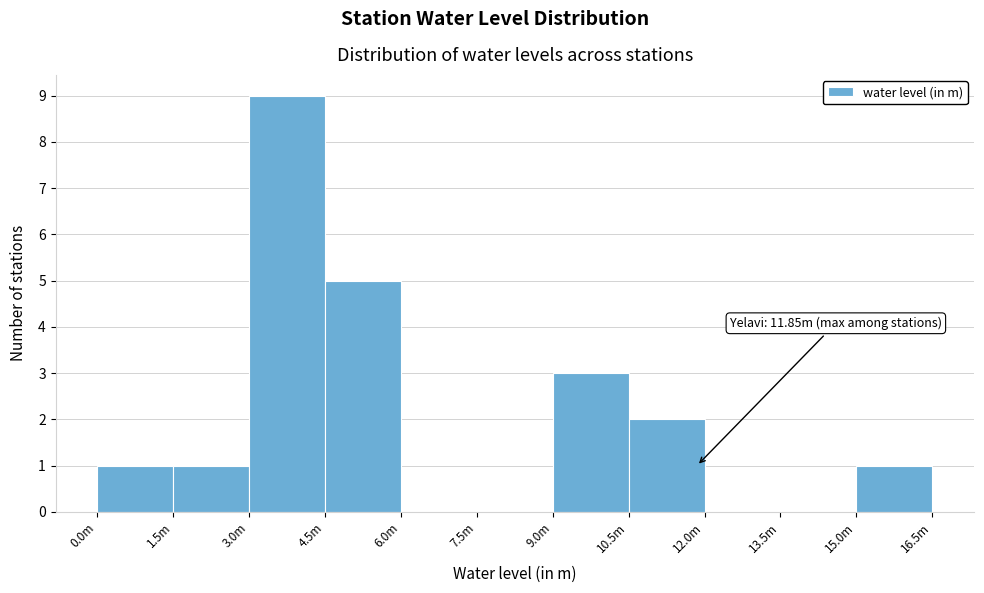

Reading left to right, transcribe all the data shown in this chart.

0.0m=1	1.5m=1	3.0m=9	4.5m=5	6.0m=0	7.5m=0	9.0m=3	10.5m=2	12.0m=0	13.5m=0	15.0m=1